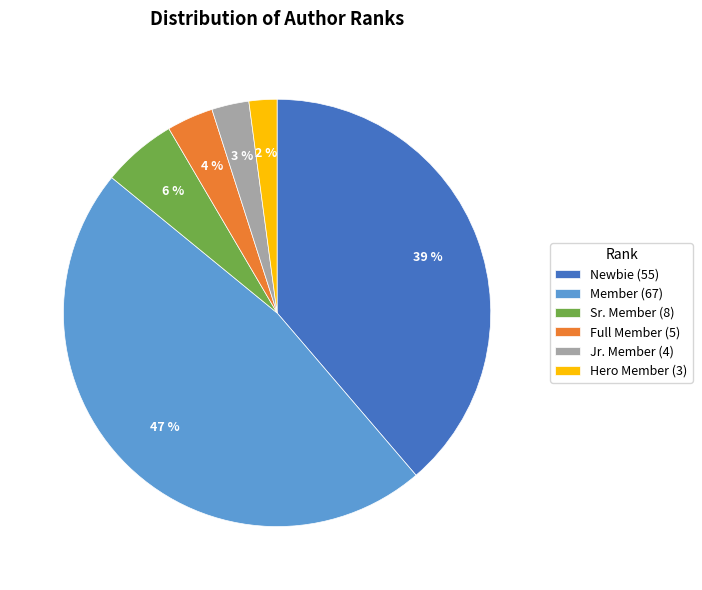

Is there any slice that represents more than half of the pie?

No